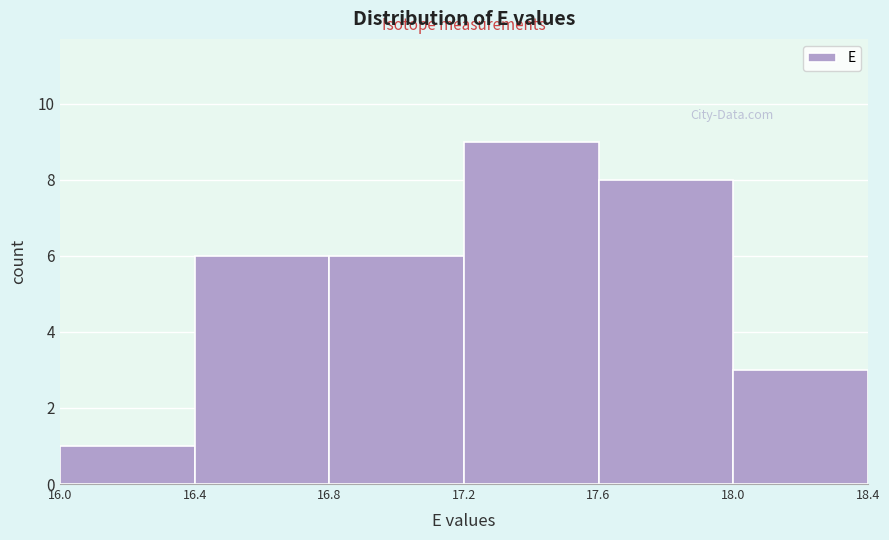

Reading left to right, transcribe this chart: for each bar, give the range it covers on the x-axis and its height. The values are not printed on the chart, so give them approximately, as read against the axis.

16.0 to 16.4: 1
16.4 to 16.8: 6
16.8 to 17.2: 6
17.2 to 17.6: 9
17.6 to 18.0: 8
18.0 to 18.4: 3